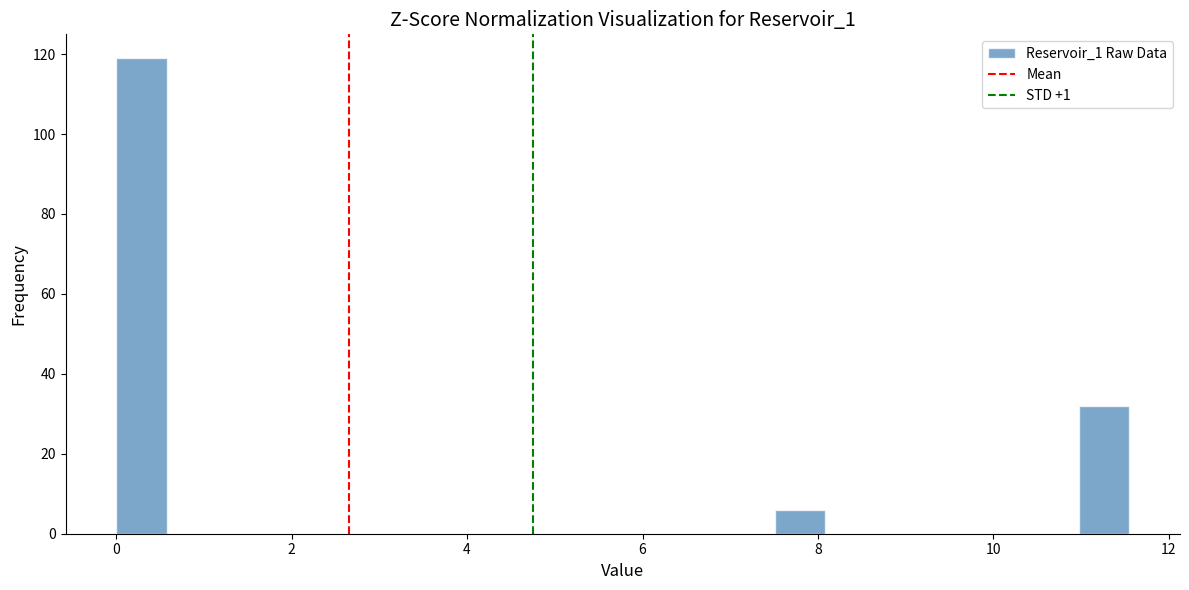

Read against the x-axis, roughly where is the centre of the tallest bar?

0.2